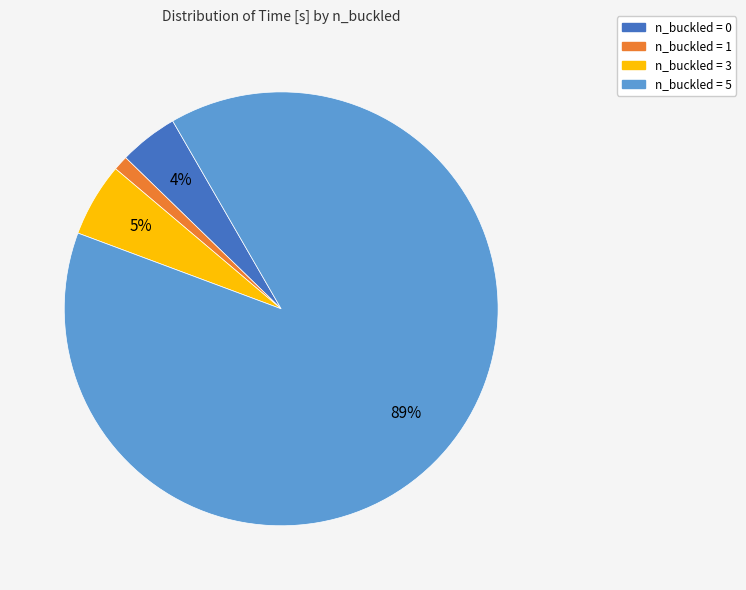

Do n_buckled = 5 and n_buckled = 1 together represent more than half of the pie?

Yes